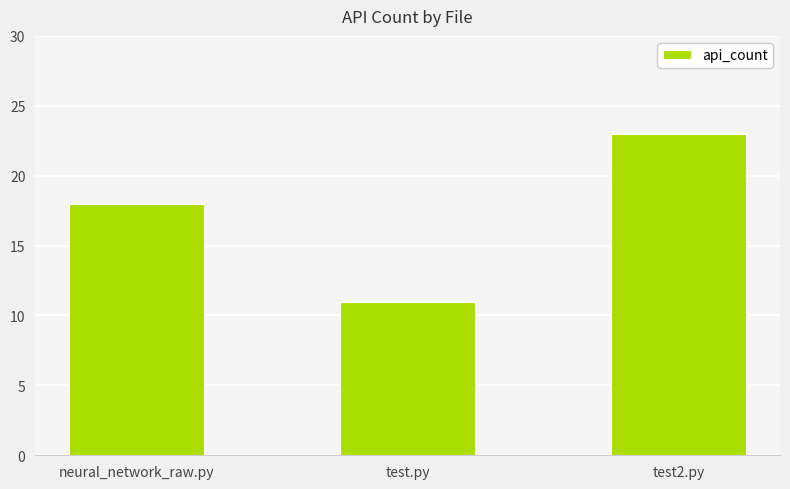

How many bars are there in total?

3